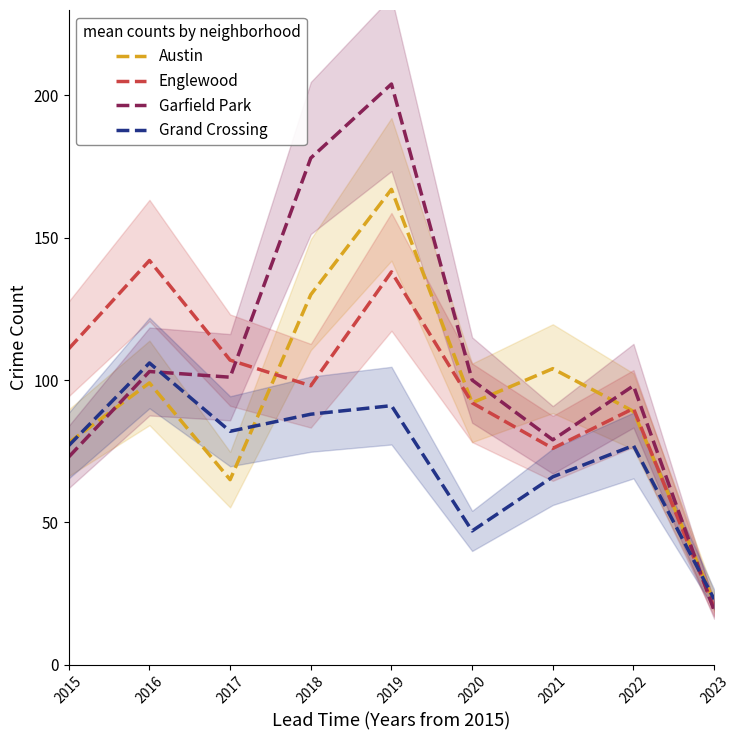

The value of Austin at 2021 is 45. True or false?

False